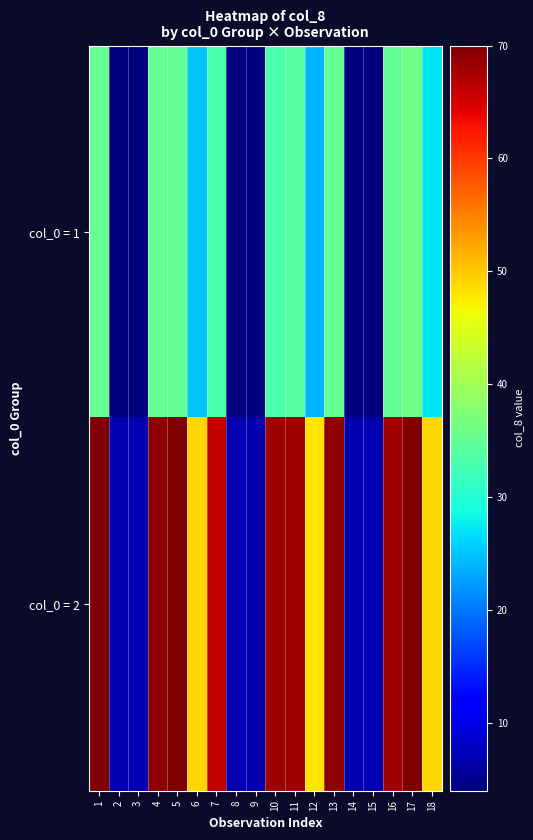

Reading left to right, extract all data points from this chart.

col_0 = 1: 1=35	2=4	3=4	4=35	5=35	6=25	7=33	8=4	9=4	10=33	11=34	12=24	13=35	14=4	15=4	16=35	17=36	18=27
col_0 = 2: 1=70	2=7	3=7	4=69	5=70	6=49	7=66	8=7	9=7	10=68	11=68	12=48	13=69	14=7	15=7	16=68	17=70	18=49